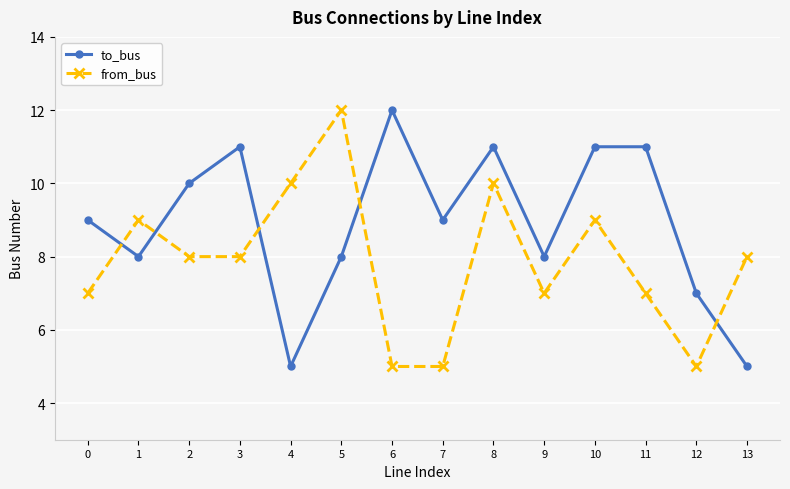

Which series ends up on top after the final intersection of from_bus and to_bus?

from_bus